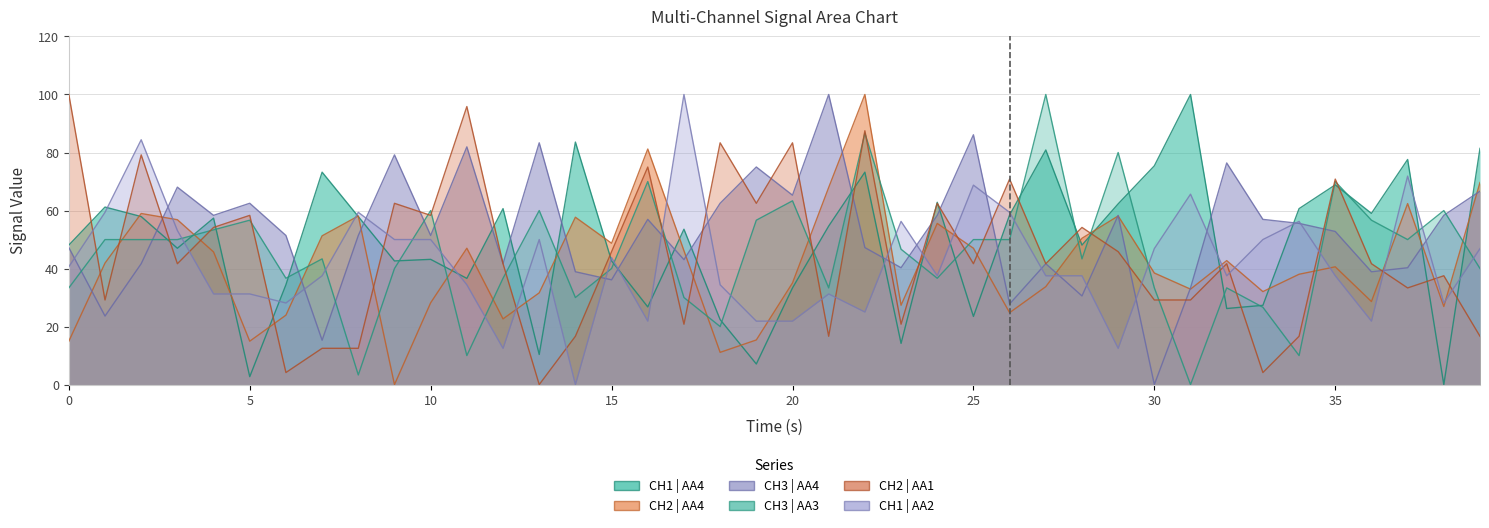

What is the sum of the CH1 | AA2 values at 8 and 21?

90.6